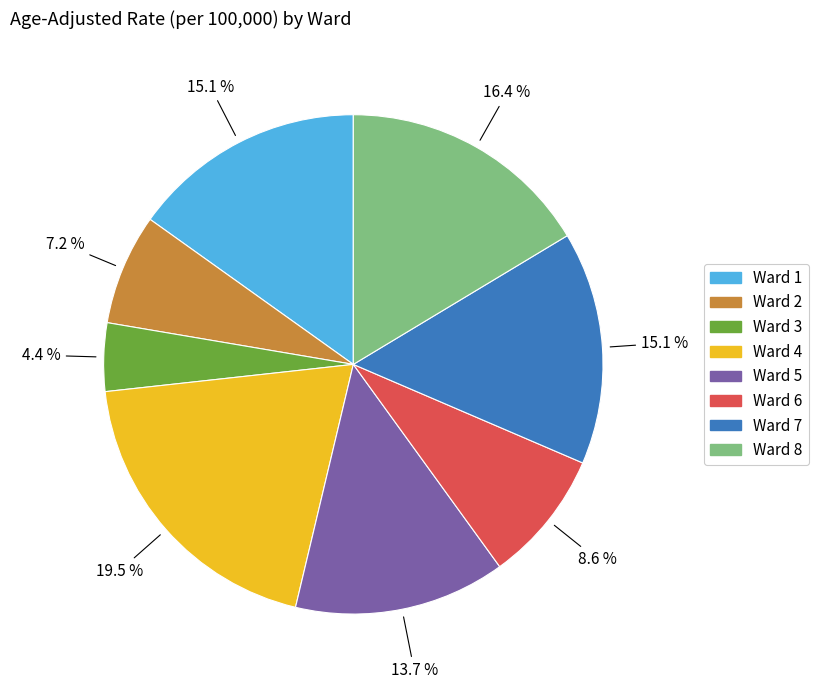

What portion of the pie excludes Ward 8?

83.6%